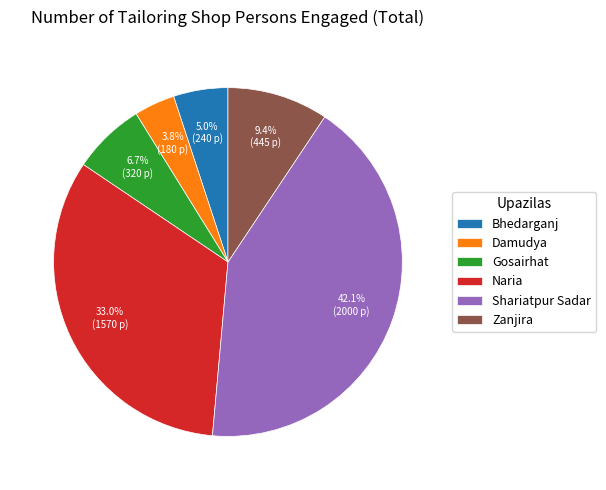

Rank the categories by value from highest to lowest.

Shariatpur Sadar, Naria, Zanjira, Gosairhat, Bhedarganj, Damudya